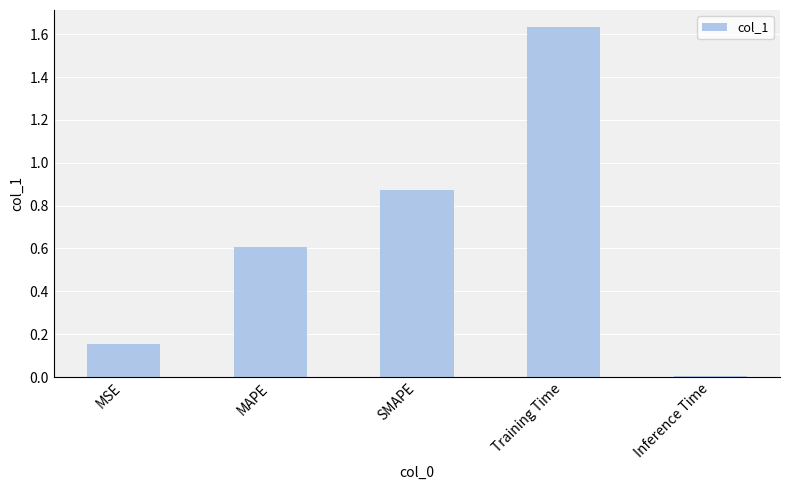

Rank the categories by value from lowest to highest.

Inference Time, MSE, MAPE, SMAPE, Training Time